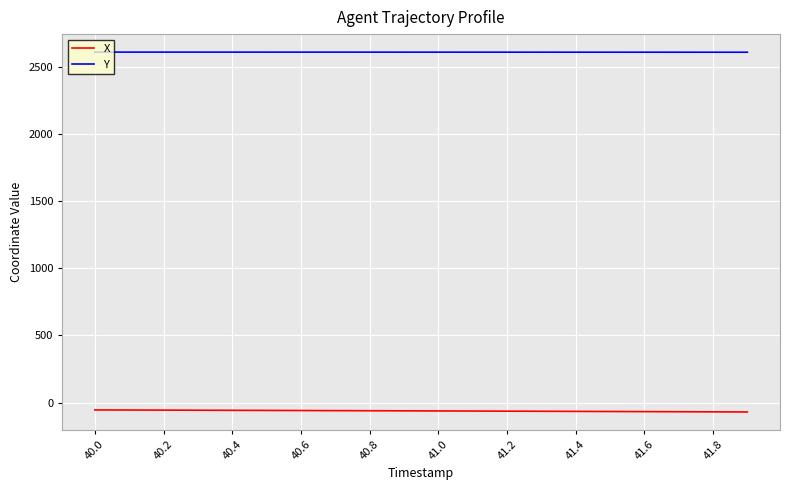

Which series has the largest total across all categories?

Y